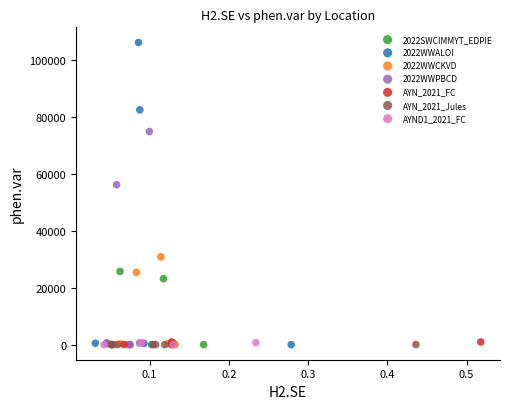

Which series contains the highest Y value?

2022WWALOI